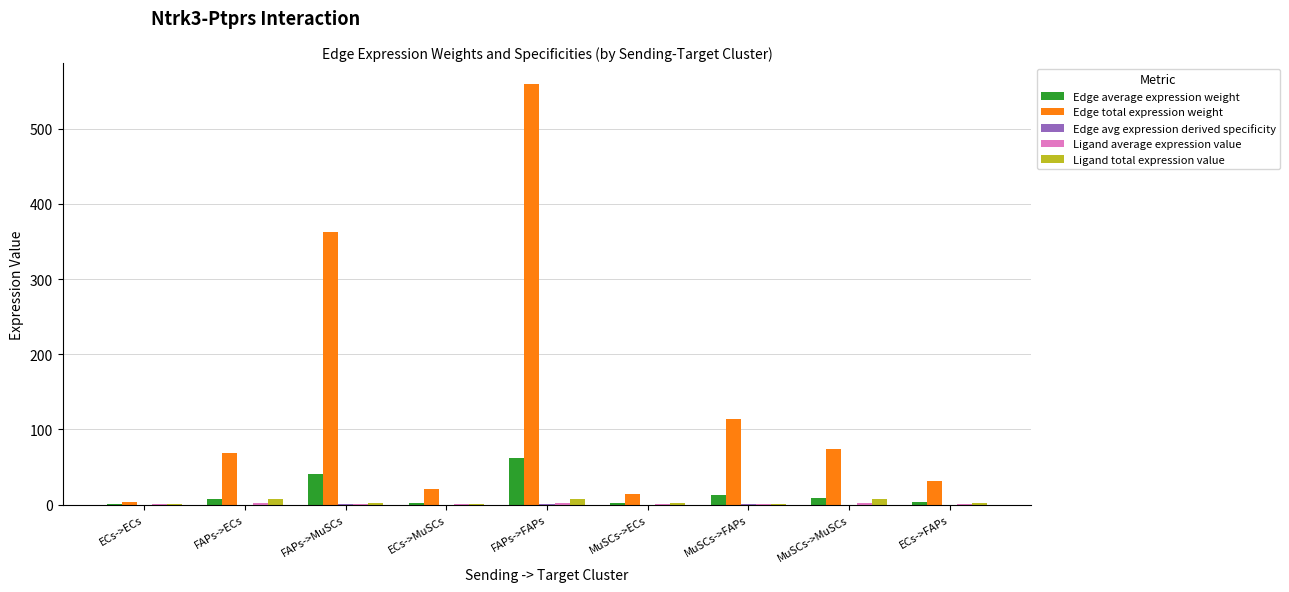

Where is Edge total expression weight nearest to the value 281?

FAPs->MuSCs